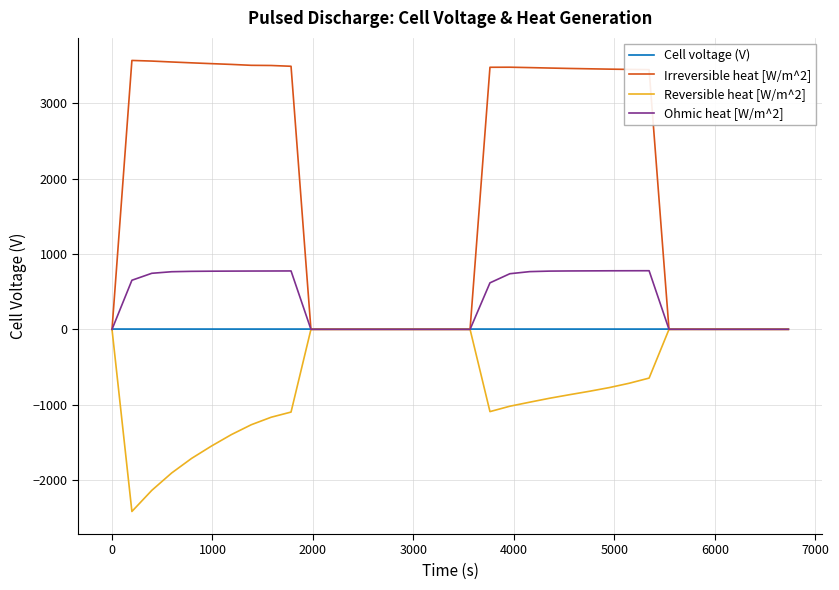

Which series has the largest range (max minus min)?

Irreversible heat [W/m^2]